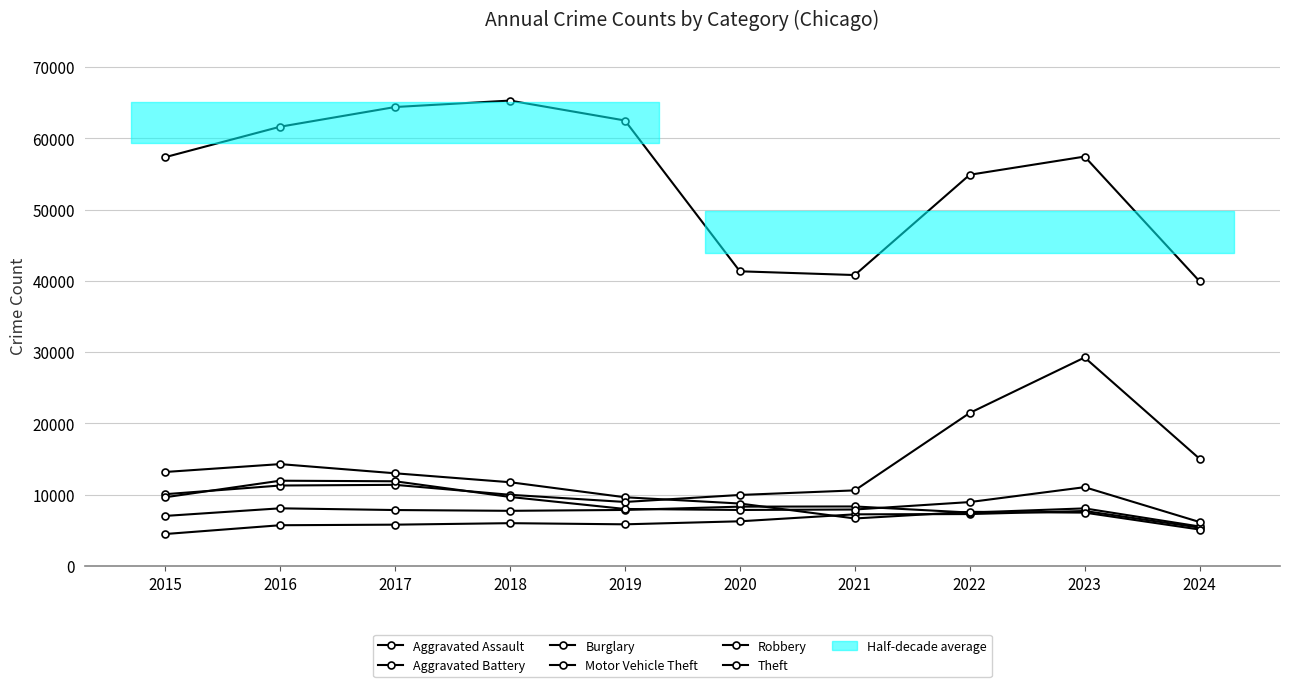

How many values in the Aggravated Battery series are below 7858?

5